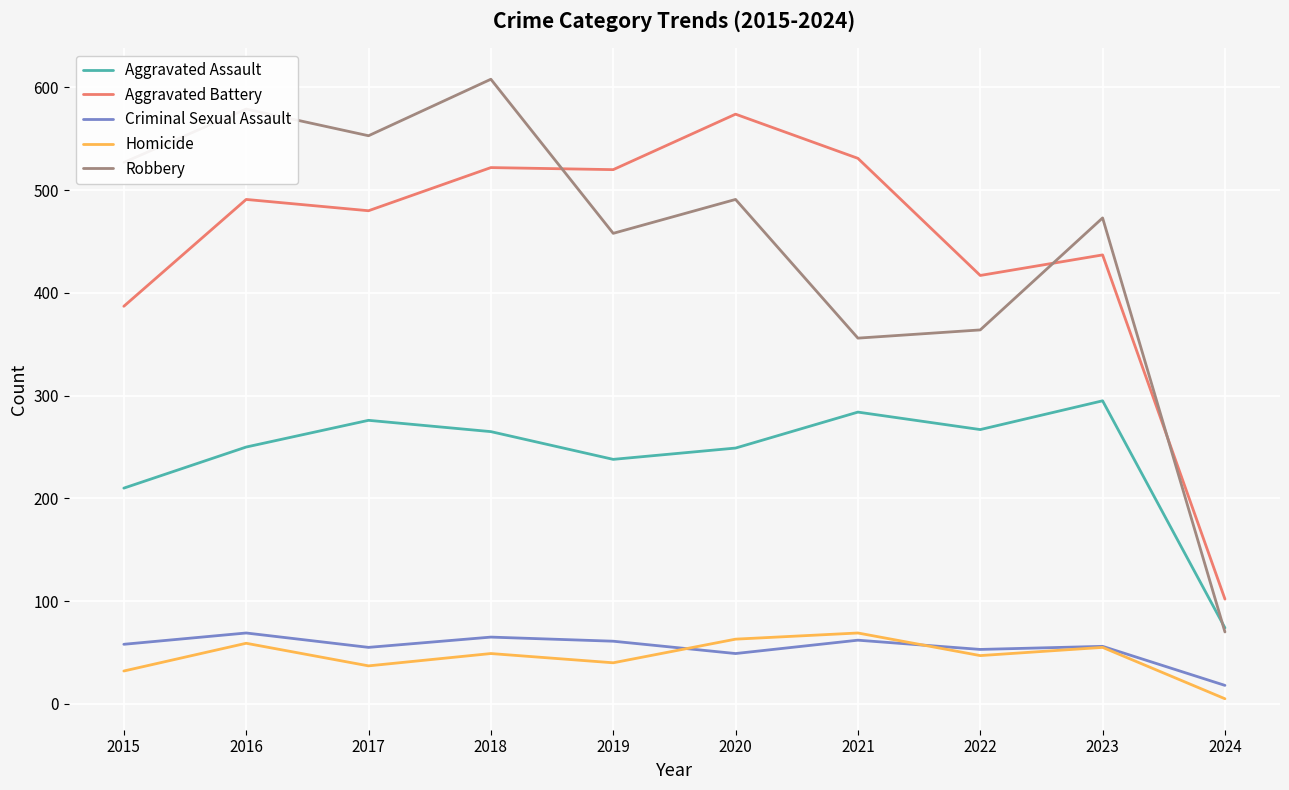

True or false: Aggravated Battery and Aggravated Assault intersect in this chart.

False